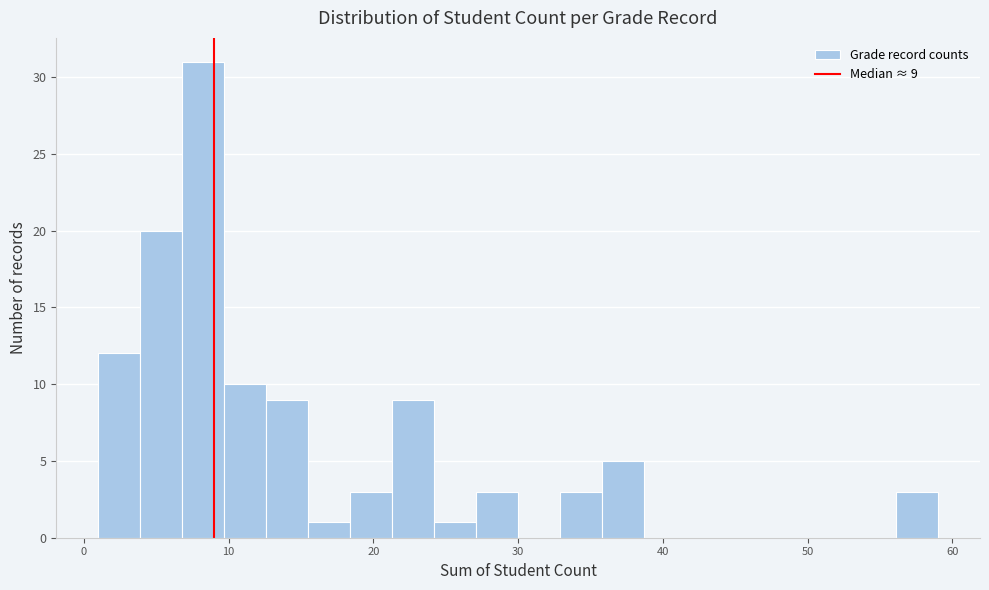

Read against the x-axis, roughly where is the centre of the tallest bar?

8